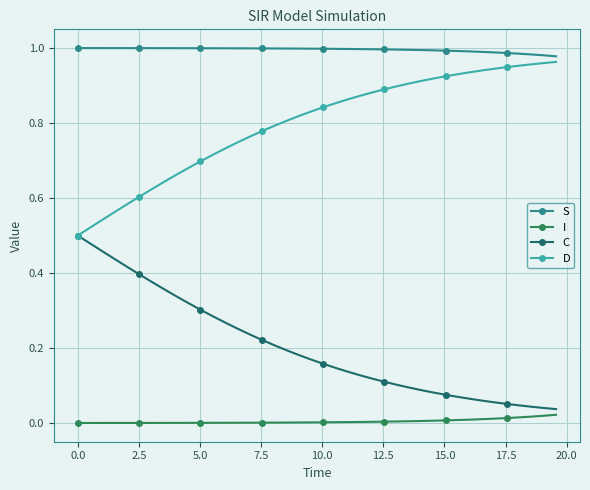

What are all the series names shown in the legend?

S, I, C, D